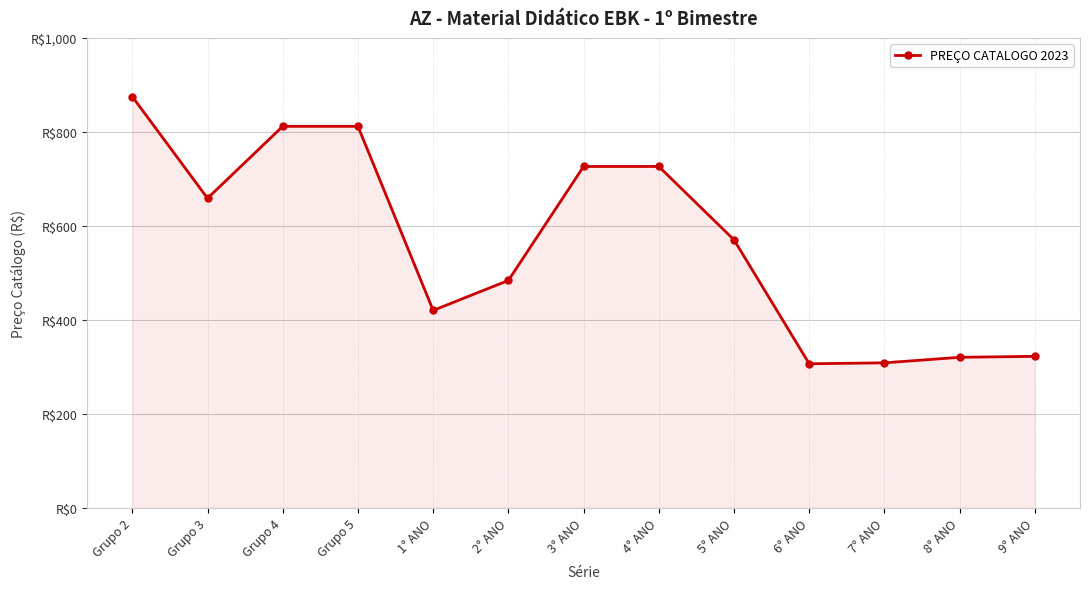

Which has a higher value, 1° ANO or 3° ANO?

3° ANO